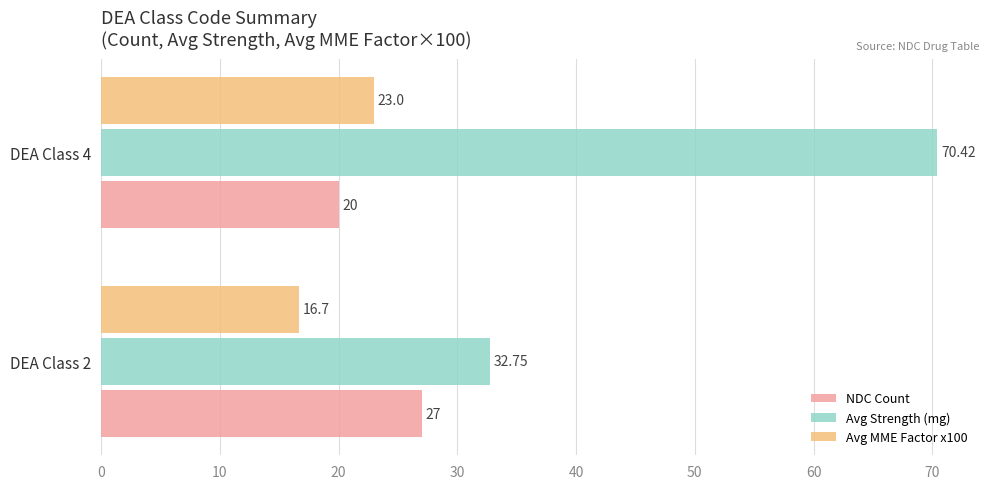

What is the average value of the Avg MME Factor x100 series?

19.9